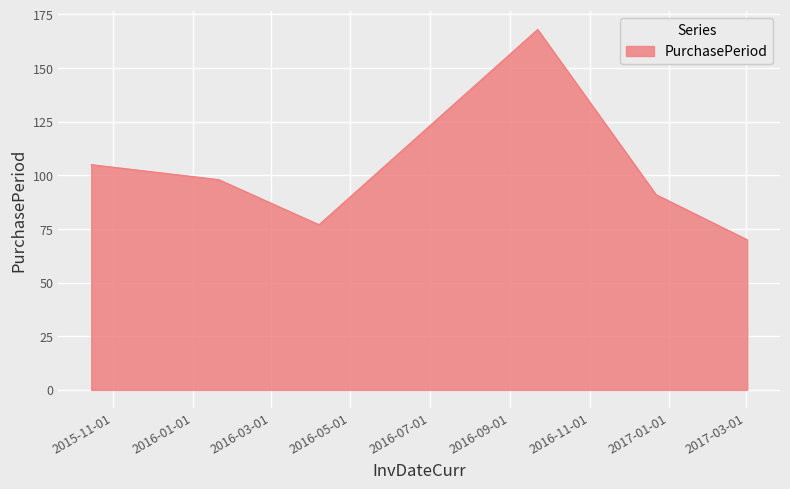

How many interior local peaks (higher than both neighbors) does the data have?

1